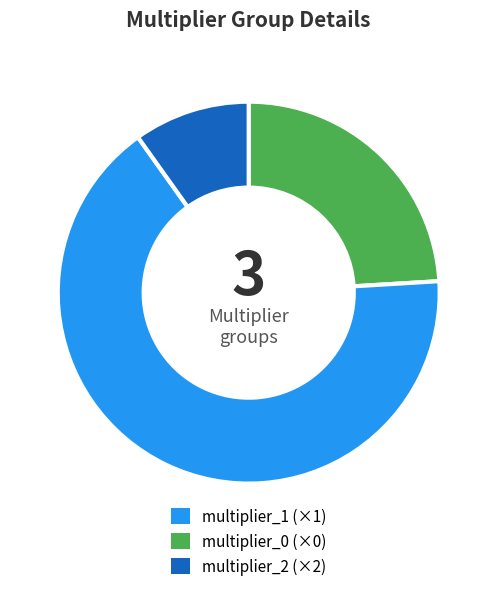

Does any single category account for the majority?

Yes